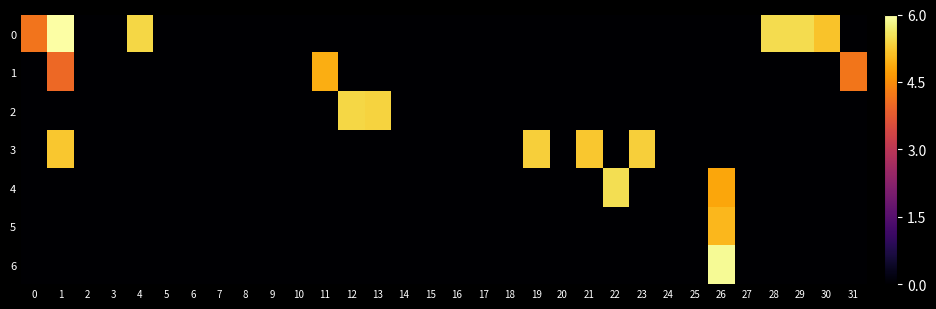

At which category is the sum across all series the highest?

26